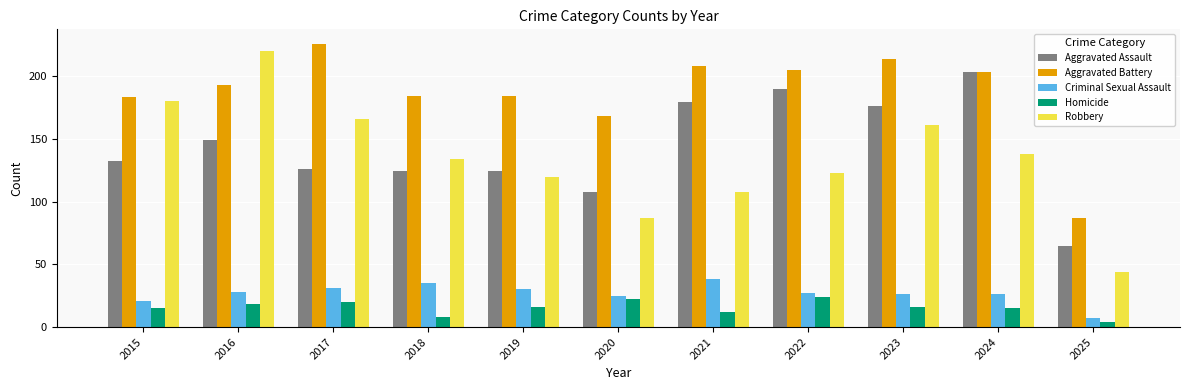

How many data points in Aggravated Assault are less than 132?

5